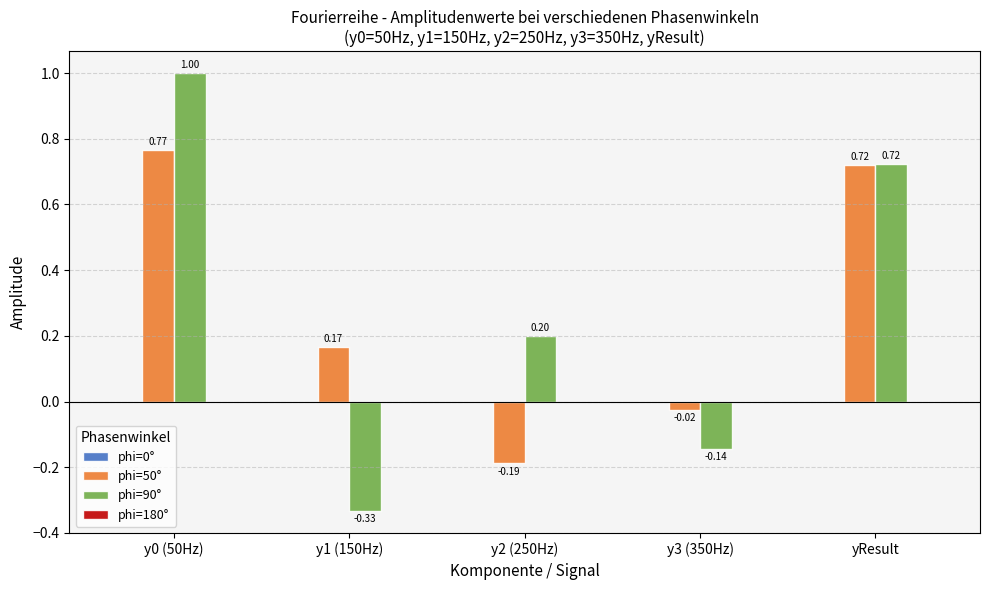

Which series changed the most between y0 (50Hz) and y3 (350Hz)?

phi=90°